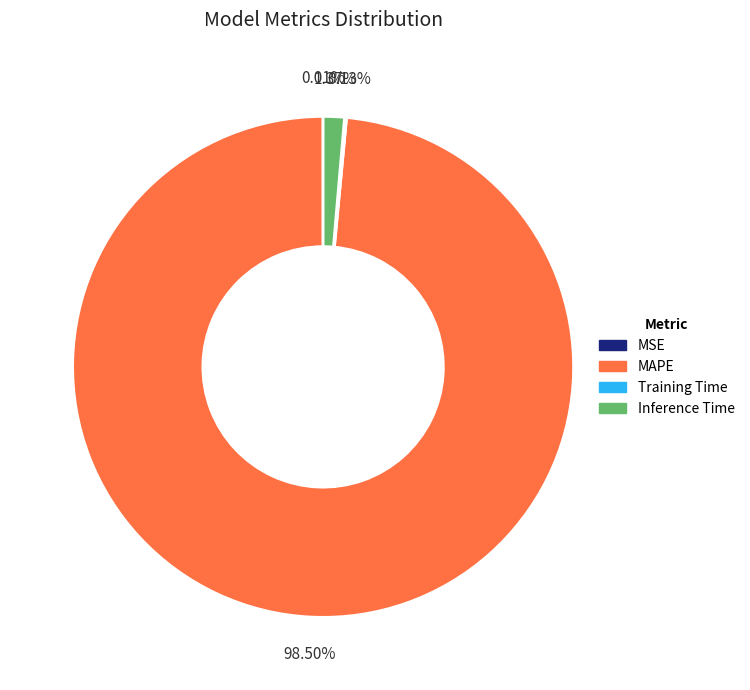

Combined, what portion of the pie is Inference Time and MAPE?

99.9%